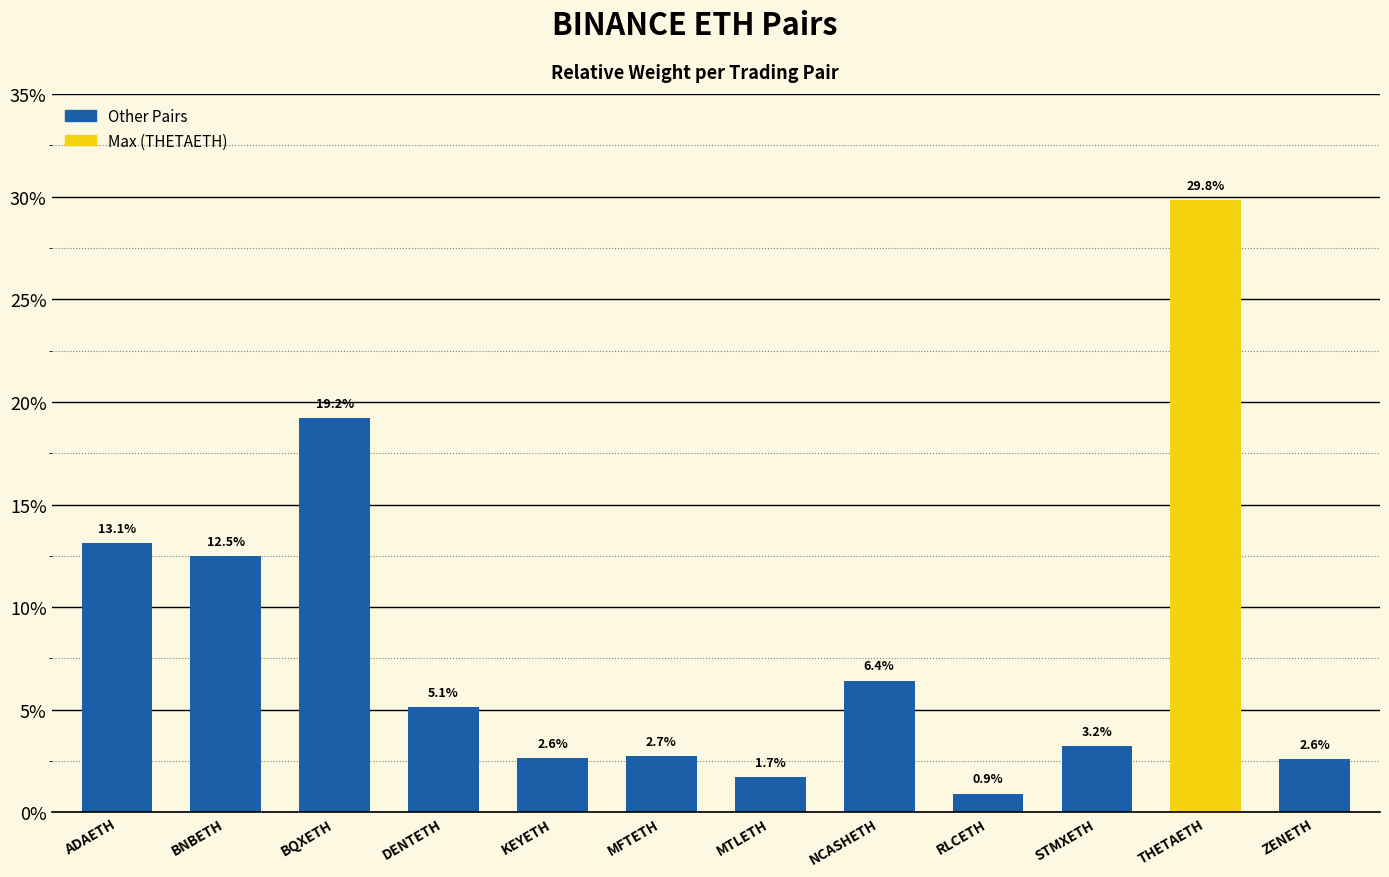

Are the bars grouped side by side (vs. stacked)?

No